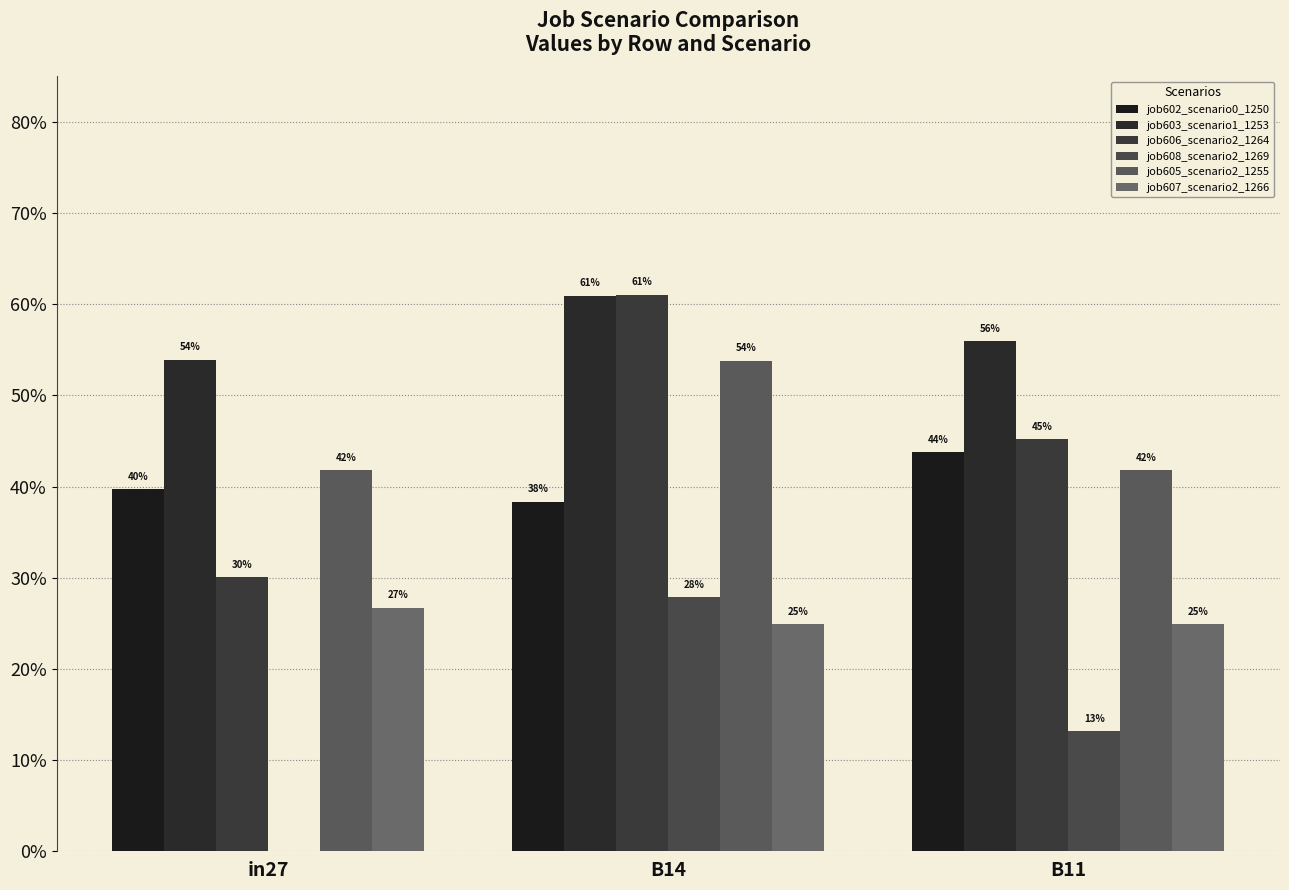

What is the label of the 2nd bar from the left?

B14